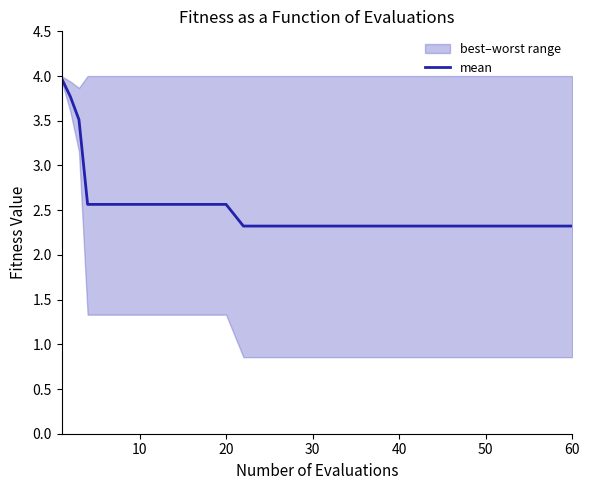

The value of mean at 30 is 2.3. True or false?

True